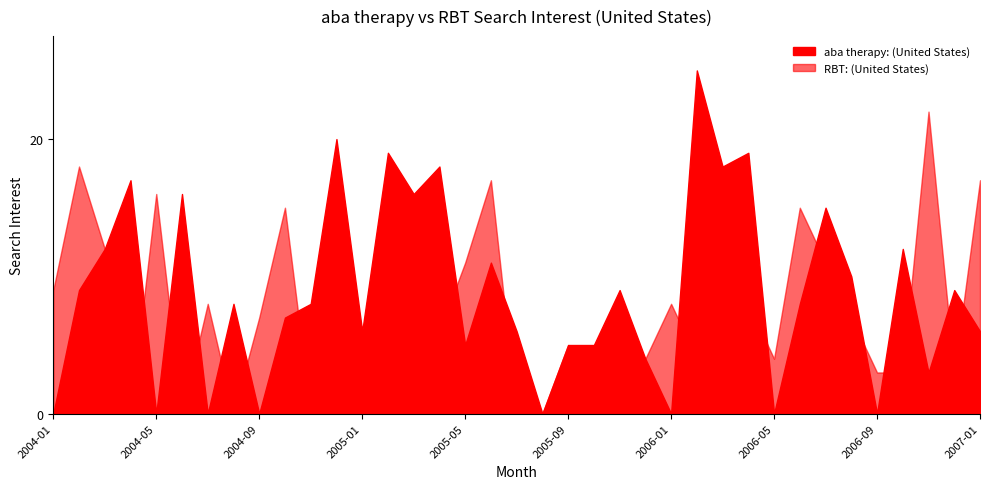

Which series ends up on top after the final intersection of RBT: (United States) and aba therapy: (United States)?

RBT: (United States)